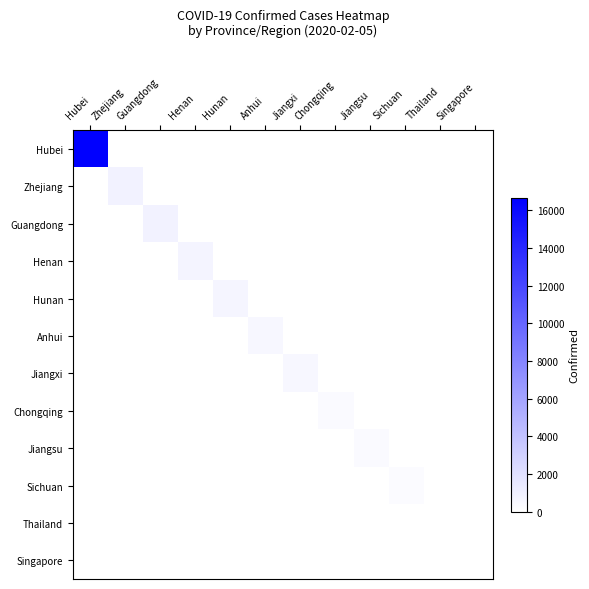

Reading left to right, what are all the values shown in this chart?

Hubei: Hubei=16678	Zhejiang=0	Guangdong=0	Henan=0	Hunan=0	Anhui=0	Jiangxi=0	Chongqing=0	Jiangsu=0	Sichuan=0	Thailand=0	Singapore=0
Zhejiang: Hubei=0	Zhejiang=895	Guangdong=0	Henan=0	Hunan=0	Anhui=0	Jiangxi=0	Chongqing=0	Jiangsu=0	Sichuan=0	Thailand=0	Singapore=0
Guangdong: Hubei=0	Zhejiang=0	Guangdong=870	Henan=0	Hunan=0	Anhui=0	Jiangxi=0	Chongqing=0	Jiangsu=0	Sichuan=0	Thailand=0	Singapore=0
Henan: Hubei=0	Zhejiang=0	Guangdong=0	Henan=764	Hunan=0	Anhui=0	Jiangxi=0	Chongqing=0	Jiangsu=0	Sichuan=0	Thailand=0	Singapore=0
Hunan: Hubei=0	Zhejiang=0	Guangdong=0	Henan=0	Hunan=661	Anhui=0	Jiangxi=0	Chongqing=0	Jiangsu=0	Sichuan=0	Thailand=0	Singapore=0
Anhui: Hubei=0	Zhejiang=0	Guangdong=0	Henan=0	Hunan=0	Anhui=530	Jiangxi=0	Chongqing=0	Jiangsu=0	Sichuan=0	Thailand=0	Singapore=0
Jiangxi: Hubei=0	Zhejiang=0	Guangdong=0	Henan=0	Hunan=0	Anhui=0	Jiangxi=548	Chongqing=0	Jiangsu=0	Sichuan=0	Thailand=0	Singapore=0
Chongqing: Hubei=0	Zhejiang=0	Guangdong=0	Henan=0	Hunan=0	Anhui=0	Jiangxi=0	Chongqing=366	Jiangsu=0	Sichuan=0	Thailand=0	Singapore=0
Jiangsu: Hubei=0	Zhejiang=0	Guangdong=0	Henan=0	Hunan=0	Anhui=0	Jiangxi=0	Chongqing=0	Jiangsu=341	Sichuan=0	Thailand=0	Singapore=0
Sichuan: Hubei=0	Zhejiang=0	Guangdong=0	Henan=0	Hunan=0	Anhui=0	Jiangxi=0	Chongqing=0	Jiangsu=0	Sichuan=301	Thailand=0	Singapore=0
Thailand: Hubei=0	Zhejiang=0	Guangdong=0	Henan=0	Hunan=0	Anhui=0	Jiangxi=0	Chongqing=0	Jiangsu=0	Sichuan=0	Thailand=25	Singapore=0
Singapore: Hubei=0	Zhejiang=0	Guangdong=0	Henan=0	Hunan=0	Anhui=0	Jiangxi=0	Chongqing=0	Jiangsu=0	Sichuan=0	Thailand=0	Singapore=24